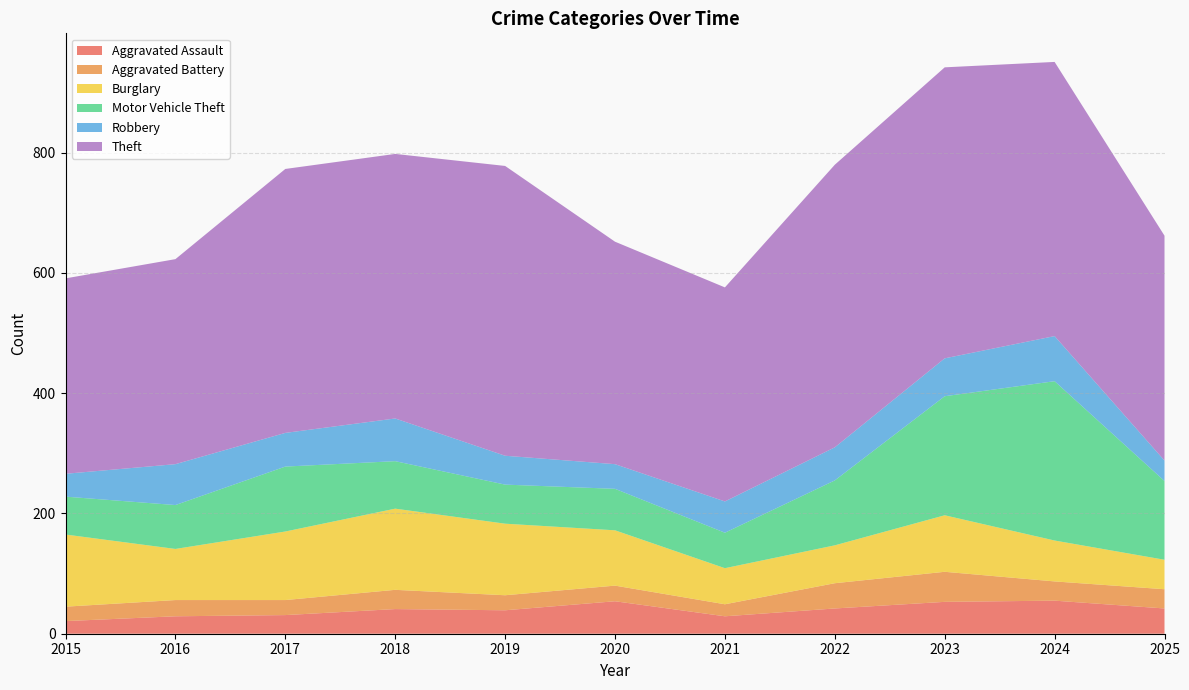

Reading left to right, what are all the values shown in this chart?

Aggravated Assault: 2015=21	2016=29	2017=31	2018=41	2019=39	2020=54	2021=29	2022=42	2023=53	2024=55	2025=42
Aggravated Battery: 2015=24	2016=27	2017=25	2018=32	2019=25	2020=26	2021=20	2022=42	2023=50	2024=32	2025=32
Burglary: 2015=120	2016=85	2017=114	2018=135	2019=119	2020=92	2021=60	2022=63	2023=94	2024=68	2025=49
Motor Vehicle Theft: 2015=63	2016=73	2017=108	2018=79	2019=65	2020=69	2021=59	2022=108	2023=198	2024=265	2025=131
Robbery: 2015=38	2016=68	2017=56	2018=71	2019=48	2020=41	2021=52	2022=55	2023=63	2024=75	2025=34
Theft: 2015=325	2016=341	2017=439	2018=440	2019=482	2020=370	2021=356	2022=470	2023=484	2024=456	2025=374